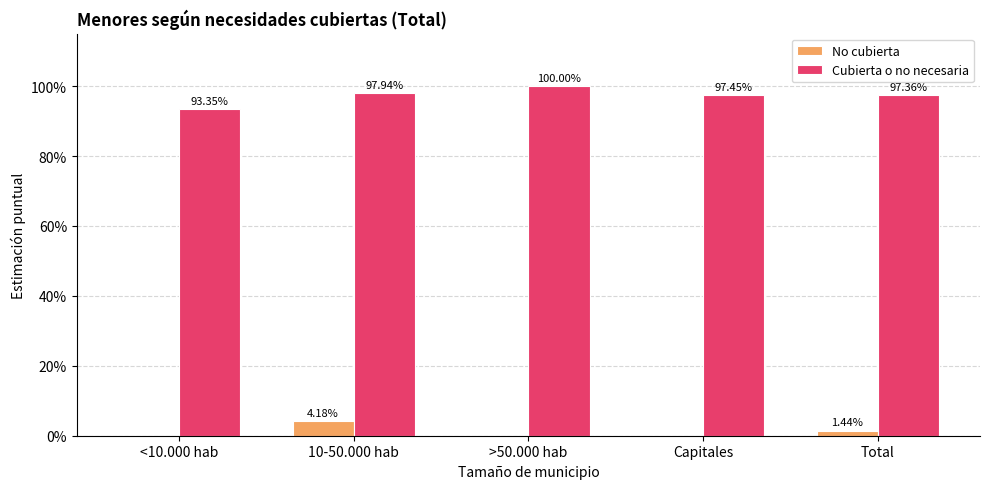

At how many categories does at least one series exceed 0?

5